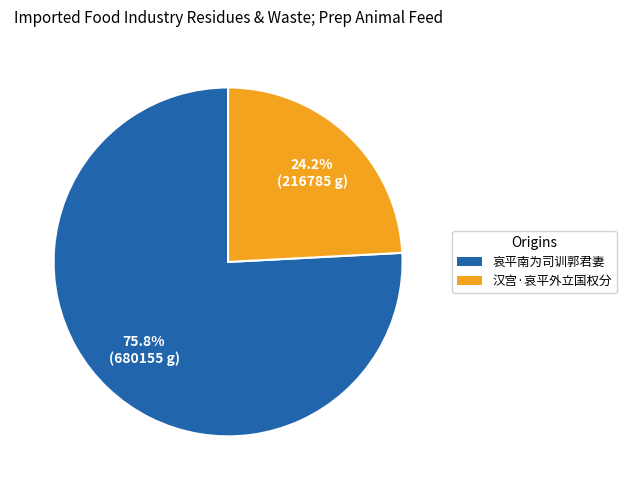

What is the smallest slice in the pie chart?

汉宫·哀平外立国权分